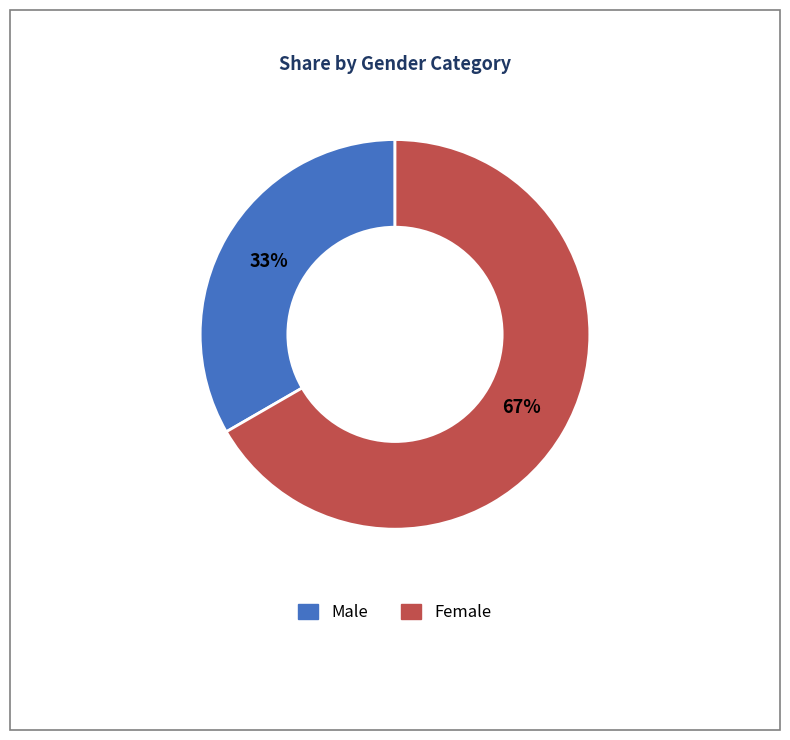

What percentage is the Male slice, to the nearest percent?

33%